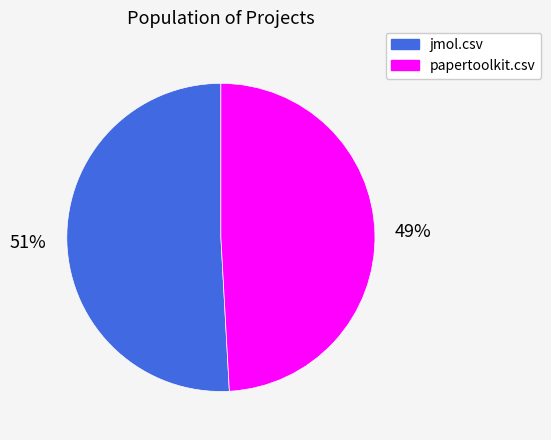

Count the number of slices in the pie.

2